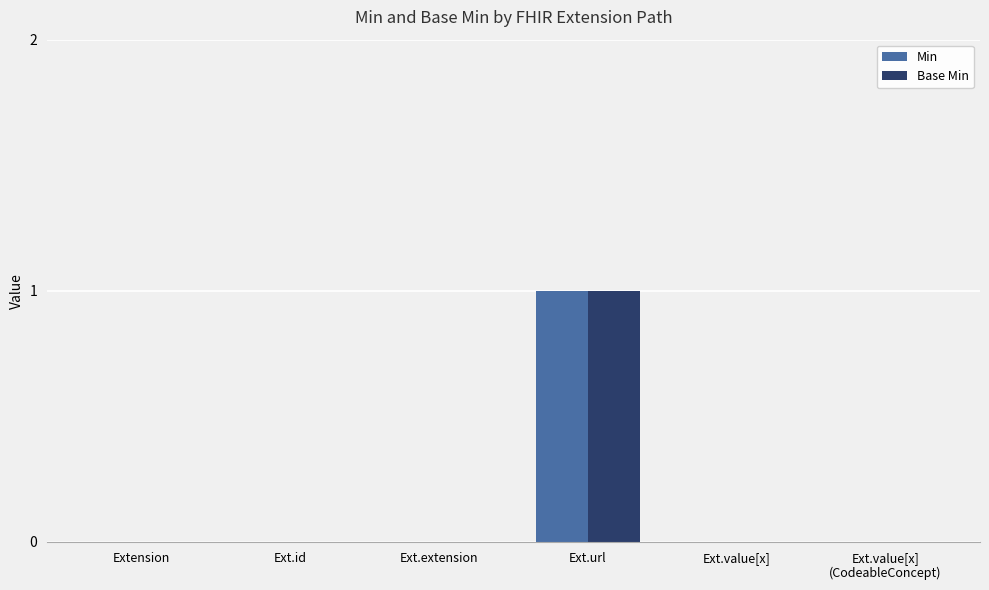

Which label corresponds to the largest value in the chart?

Ext.url